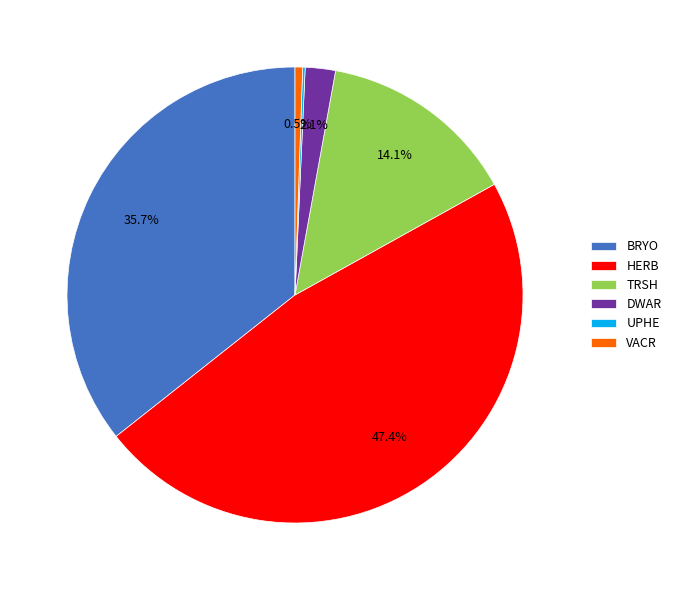

The VACR slice represents 6% of the pie. True or false?

False